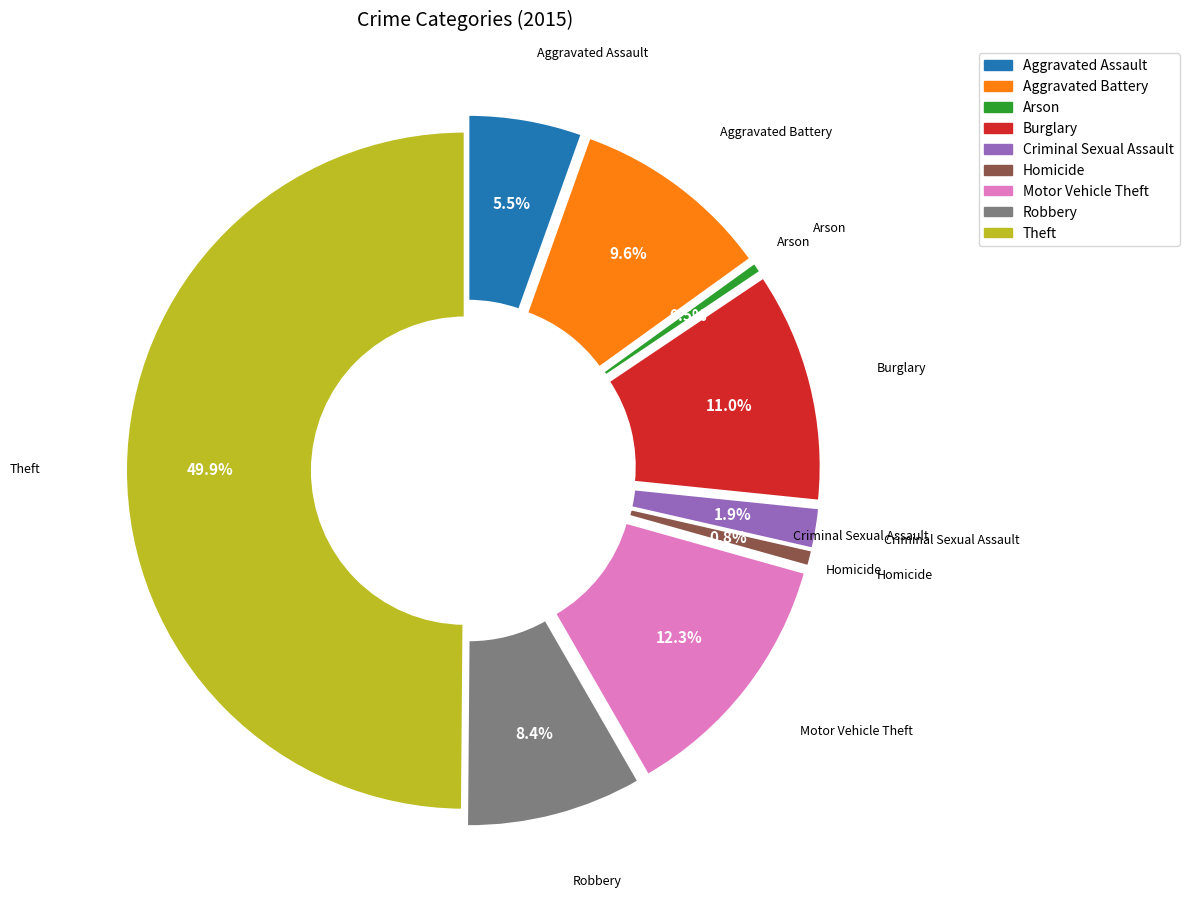

To the nearest percent, what portion does Theft represent?

50%